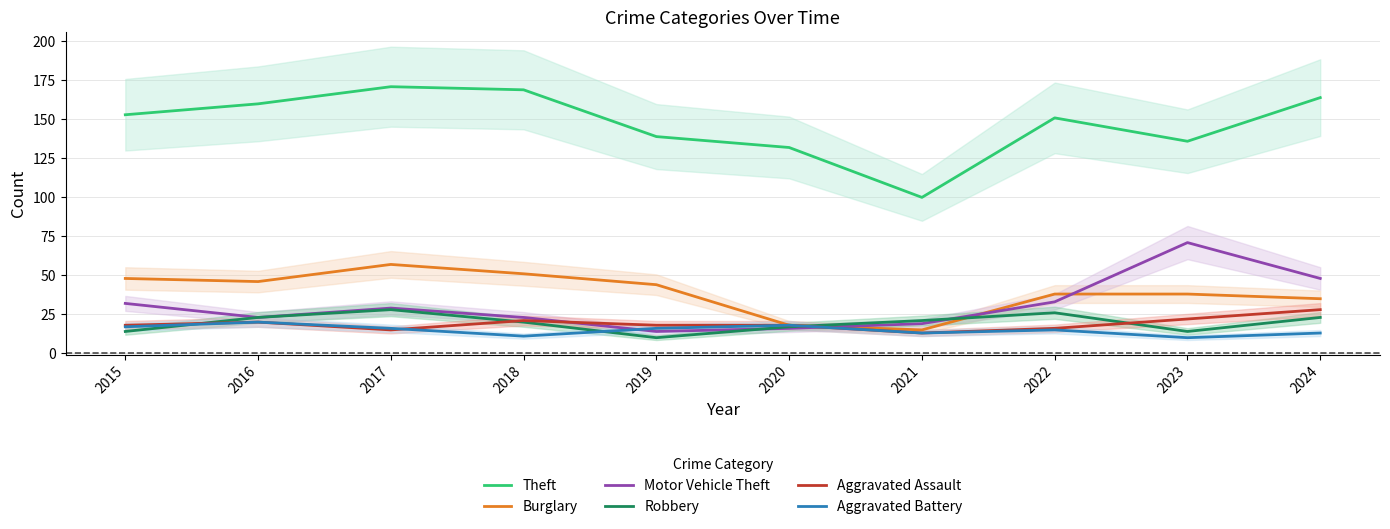

True or false: Theft has more than 1 points higher than both neighbors.

True